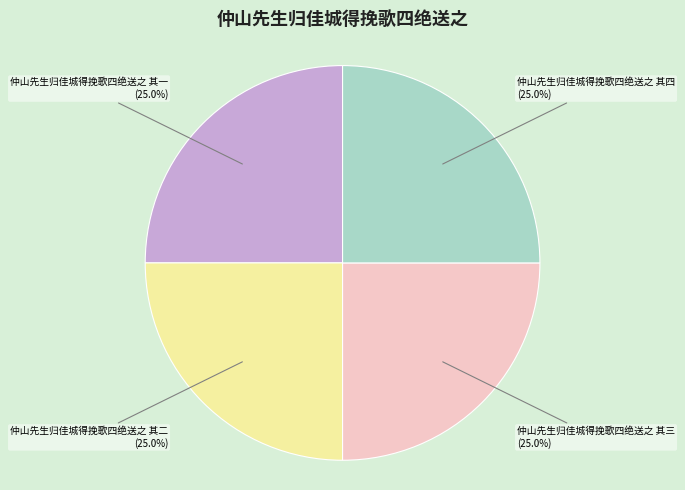

What is the total percentage of 仲山先生归佳城得挽歌四绝送之 其三 and 仲山先生归佳城得挽歌四绝送之 其一?

50.0%